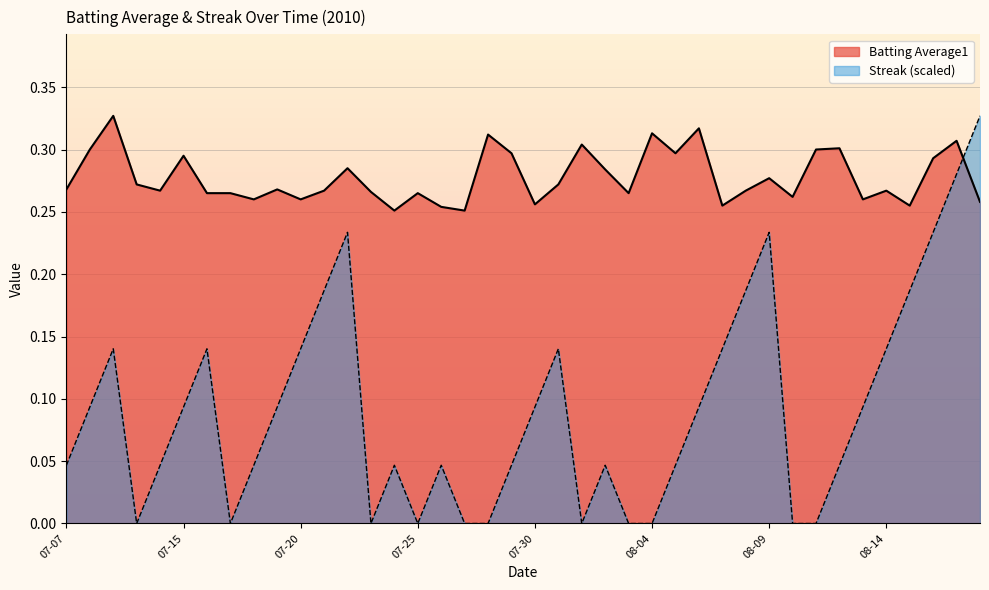

Which label corresponds to the smallest value in the chart?

07-10